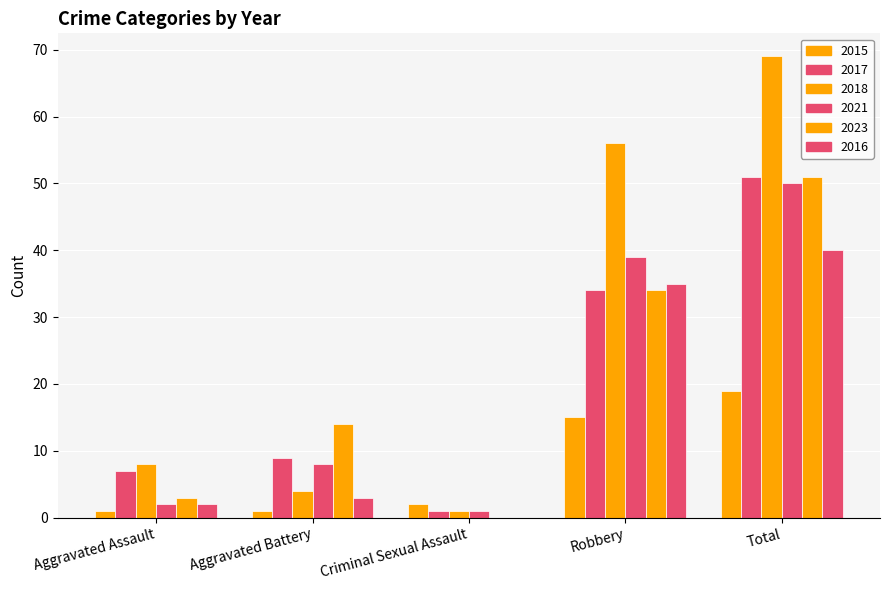

Which series has the largest total across all categories?

2018